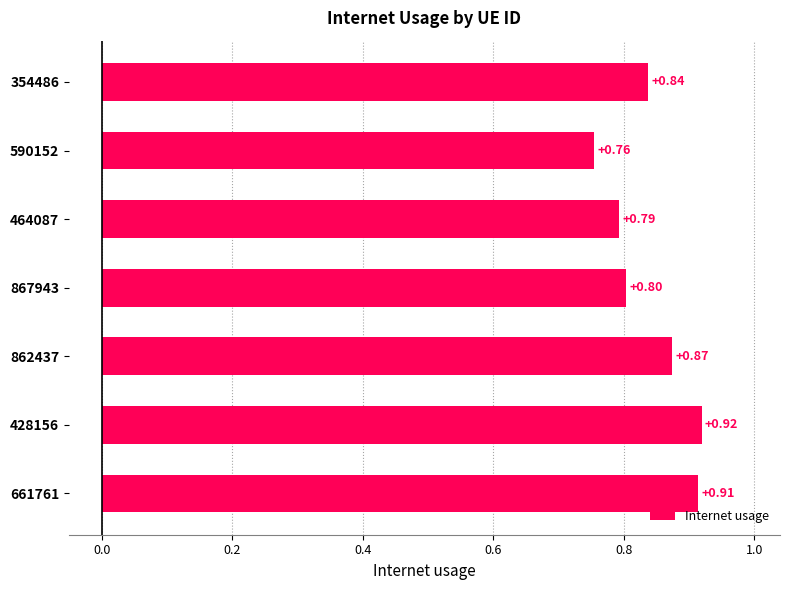

Which has a higher value, 867943 or 661761?

661761